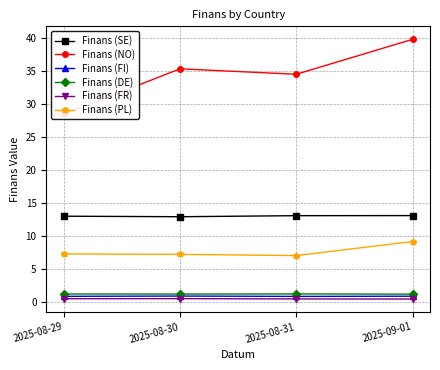

What is the minimum value for Finans (FI)?

0.9